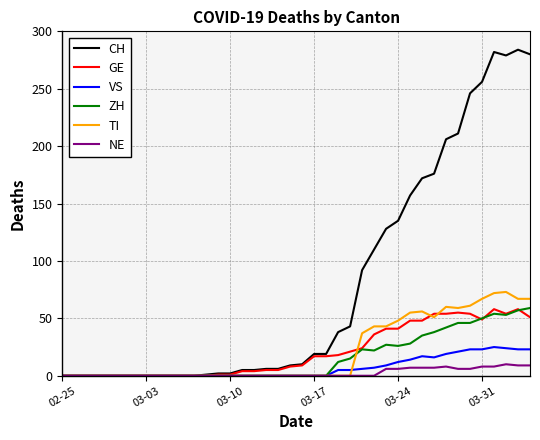

What is the greatest value displayed?

284